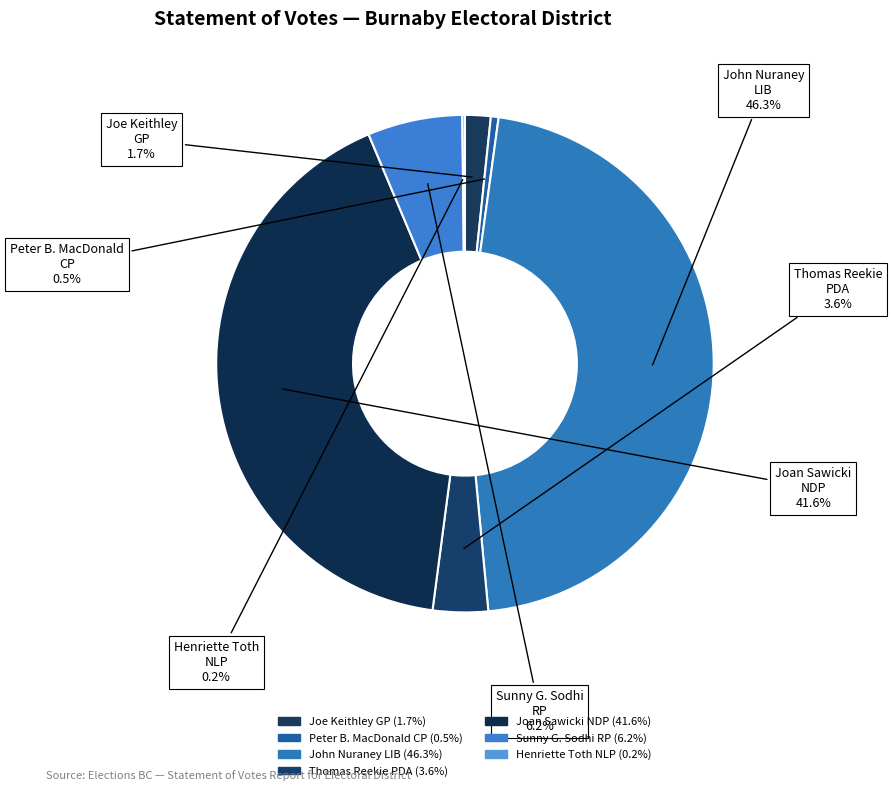

Is the sum of Peter B. MacDonald CP and Henriette Toth NLP greater than half?

No